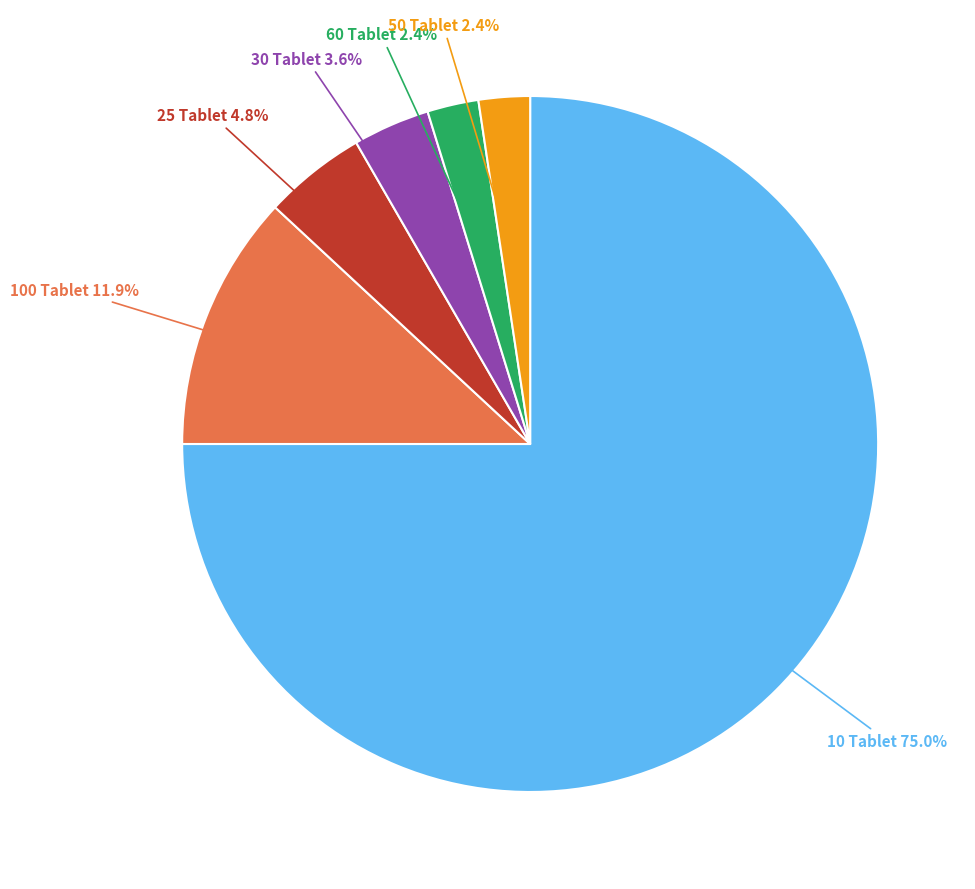

Is there any slice that represents more than half of the pie?

Yes